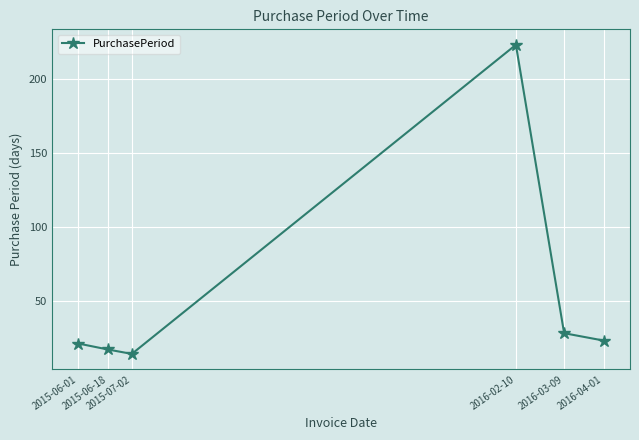

How many interior local valleys (lower than both neighbors) does the data have?

1